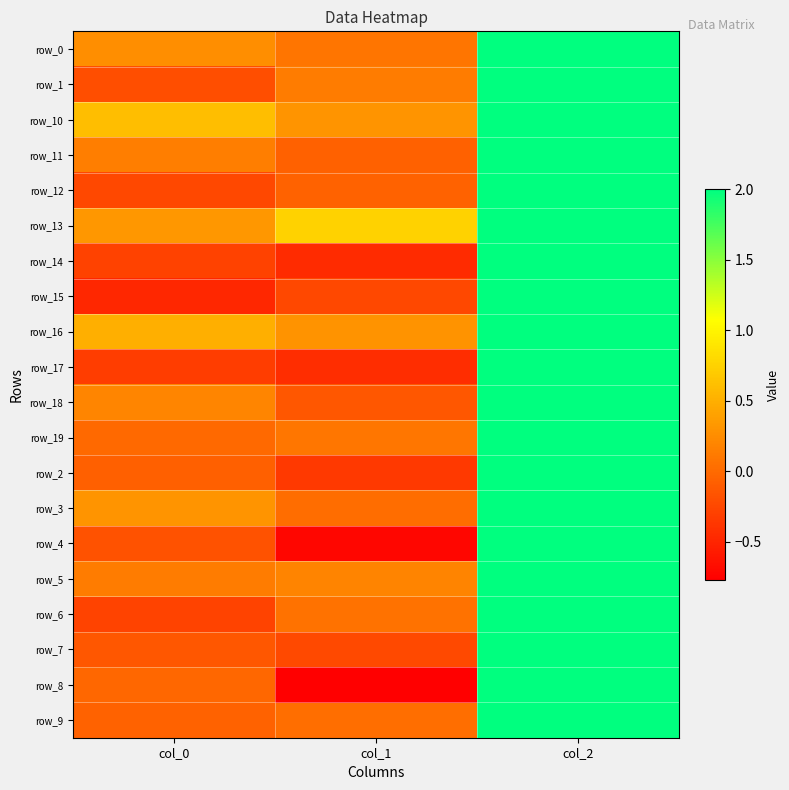

What is the smallest value displayed?

-0.8